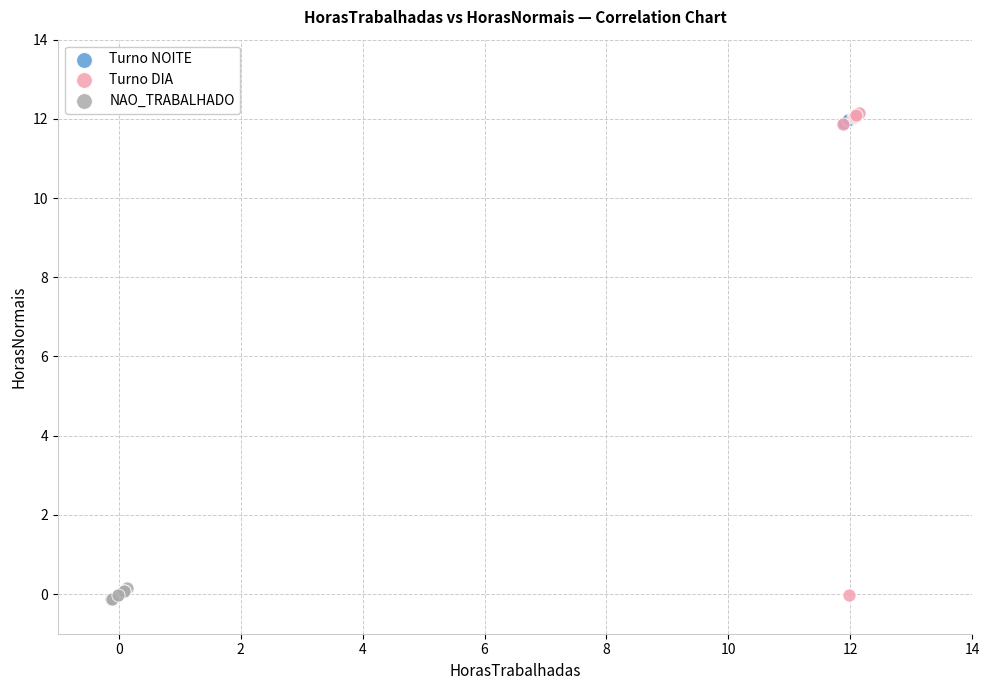

What are all the series names shown in the legend?

Turno NOITE, Turno DIA, NAO_TRABALHADO